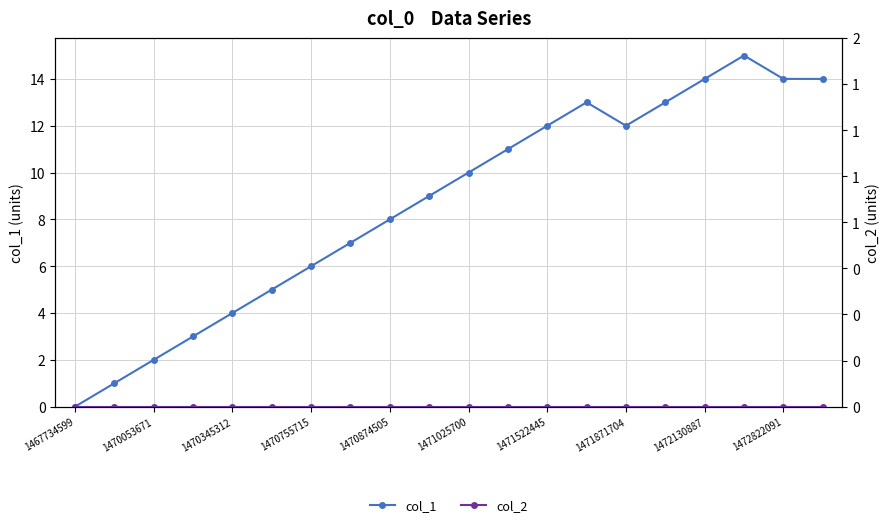

The value of col_1 at 1467734599 is -10. True or false?

False